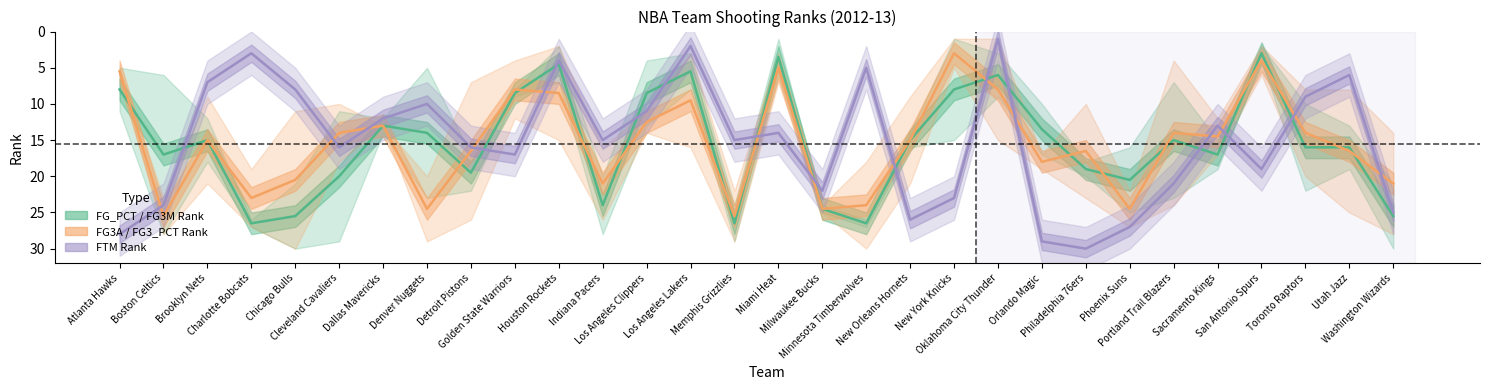

How many interior local valleys does the FG3A_RANK series have?

9